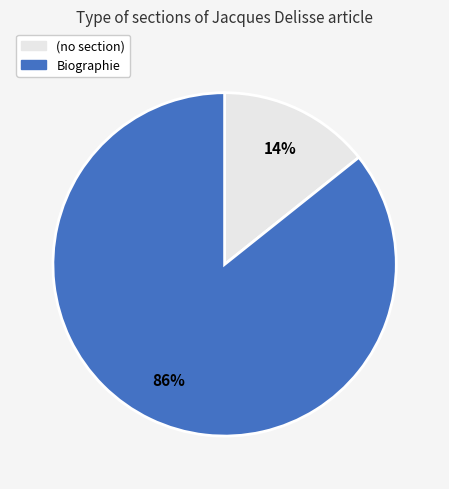

To the nearest percent, what portion does Biographie represent?

86%